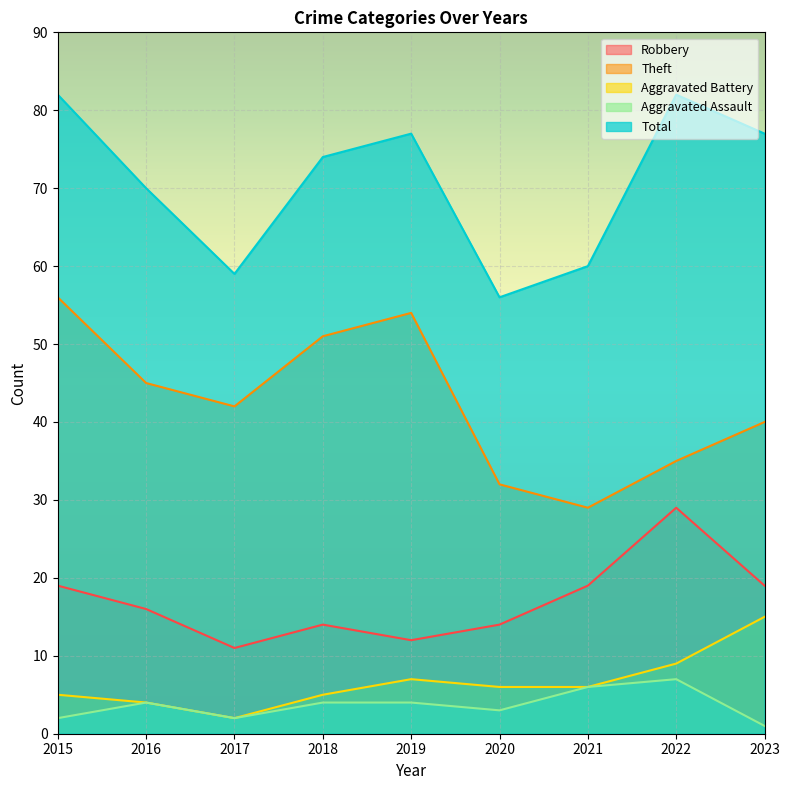

How many values in the Aggravated Assault series are below 4?

4